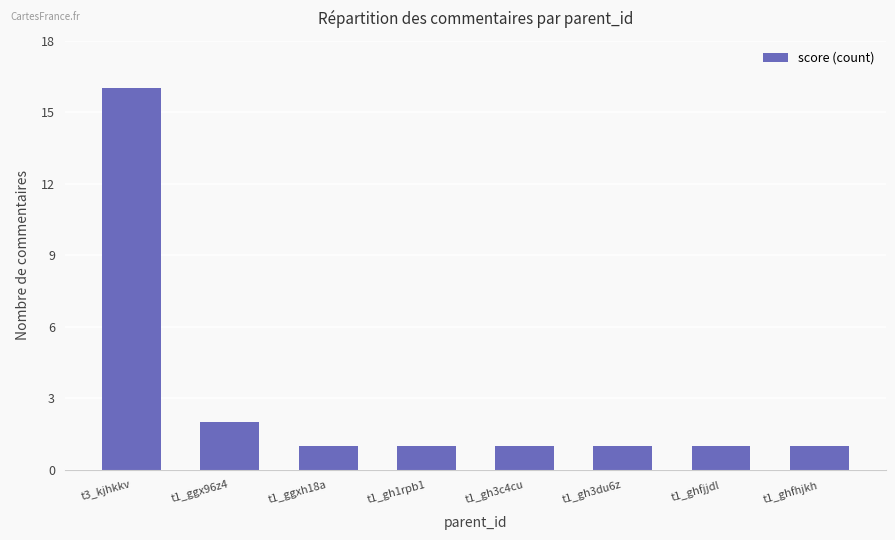

What is the label of the 8th bar from the right?

t3_kjhkkv